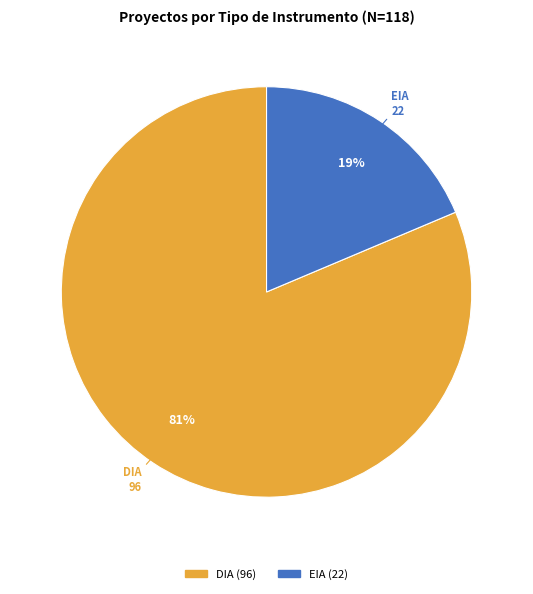

Combined, do DIA and EIA account for over 50%?

Yes